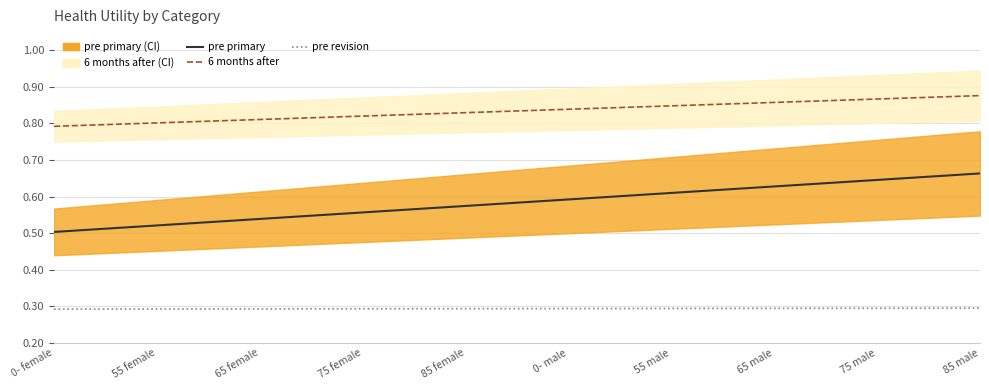

What is the approximate value of pre revision at 55 male?

0.3